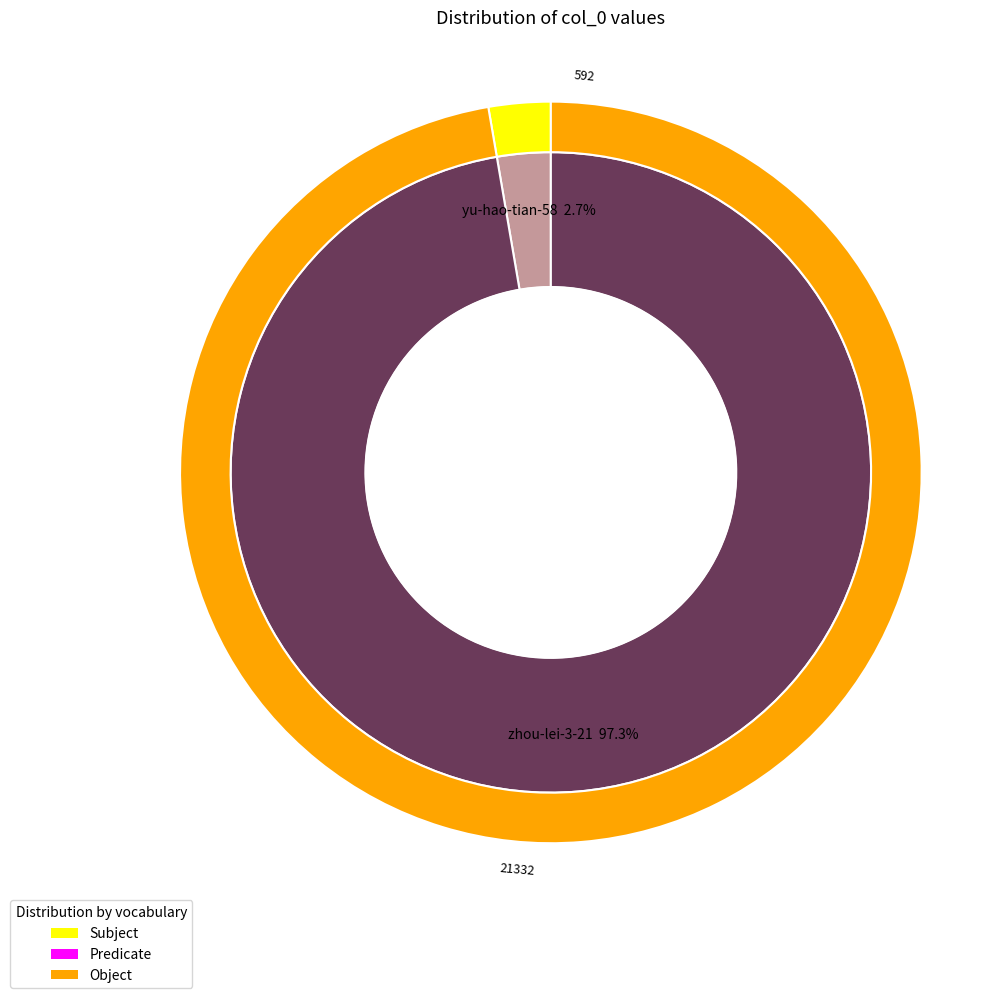

Count the number of slices in the pie.

2